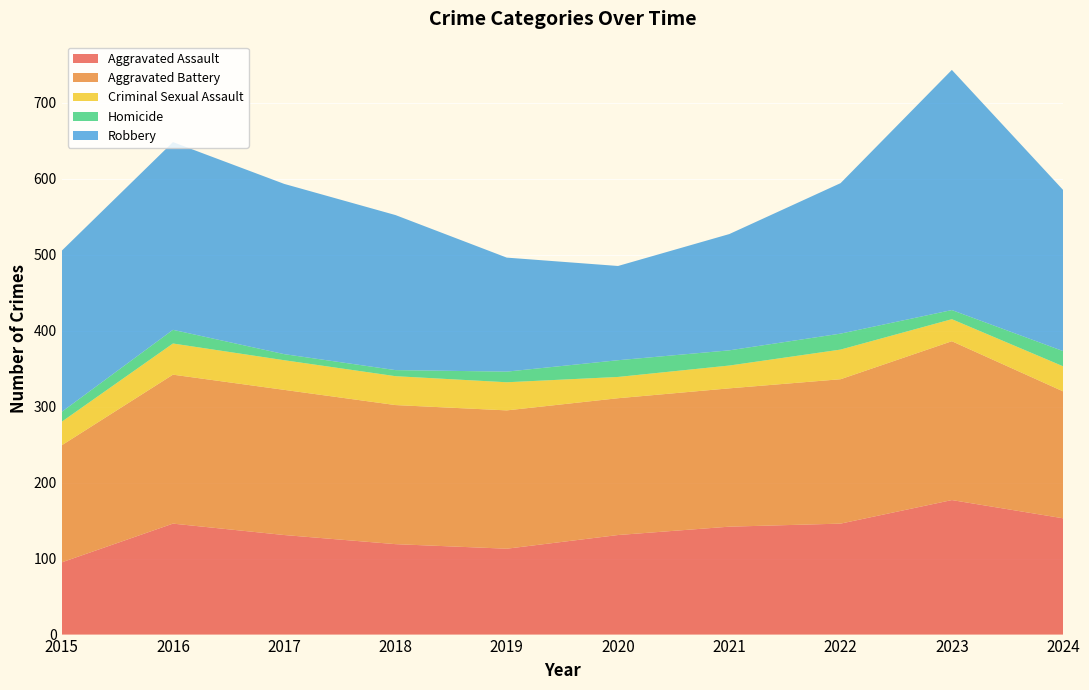

Reading right to left, list all the values displayed in this chart.

Aggravated Assault: 153	177	146	142	131	113	119	131	146	95
Aggravated Battery: 167	209	190	182	180	182	183	191	196	154
Criminal Sexual Assault: 33	29	39	30	28	37	38	39	41	31
Homicide: 20	12	21	20	22	14	8	8	18	13
Robbery: 212	316	198	153	124	150	204	224	247	212